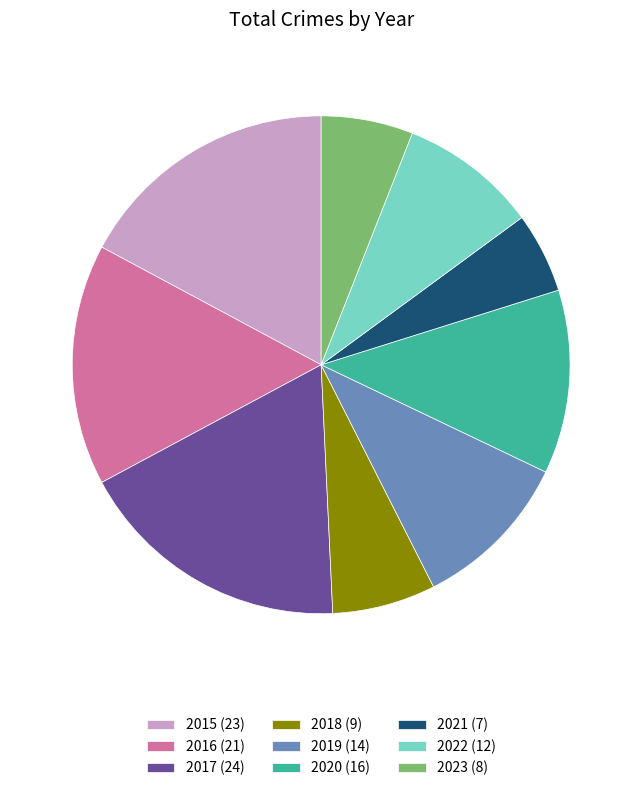

Is it true that 2015 (23) is 29% of the pie?

False